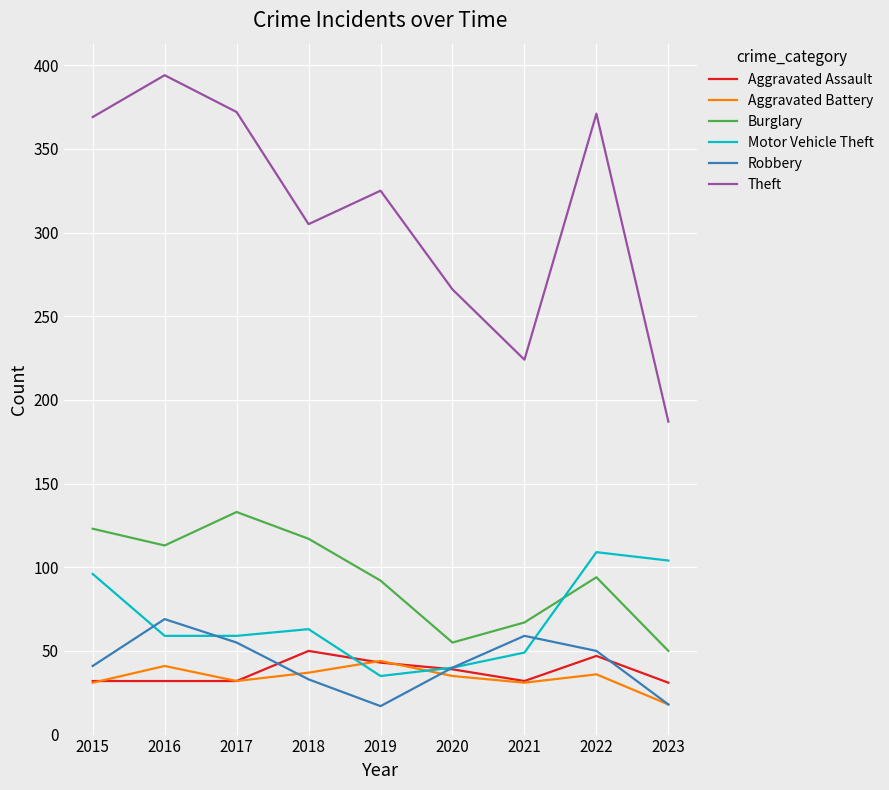

Does the chart have visible grid lines?

Yes